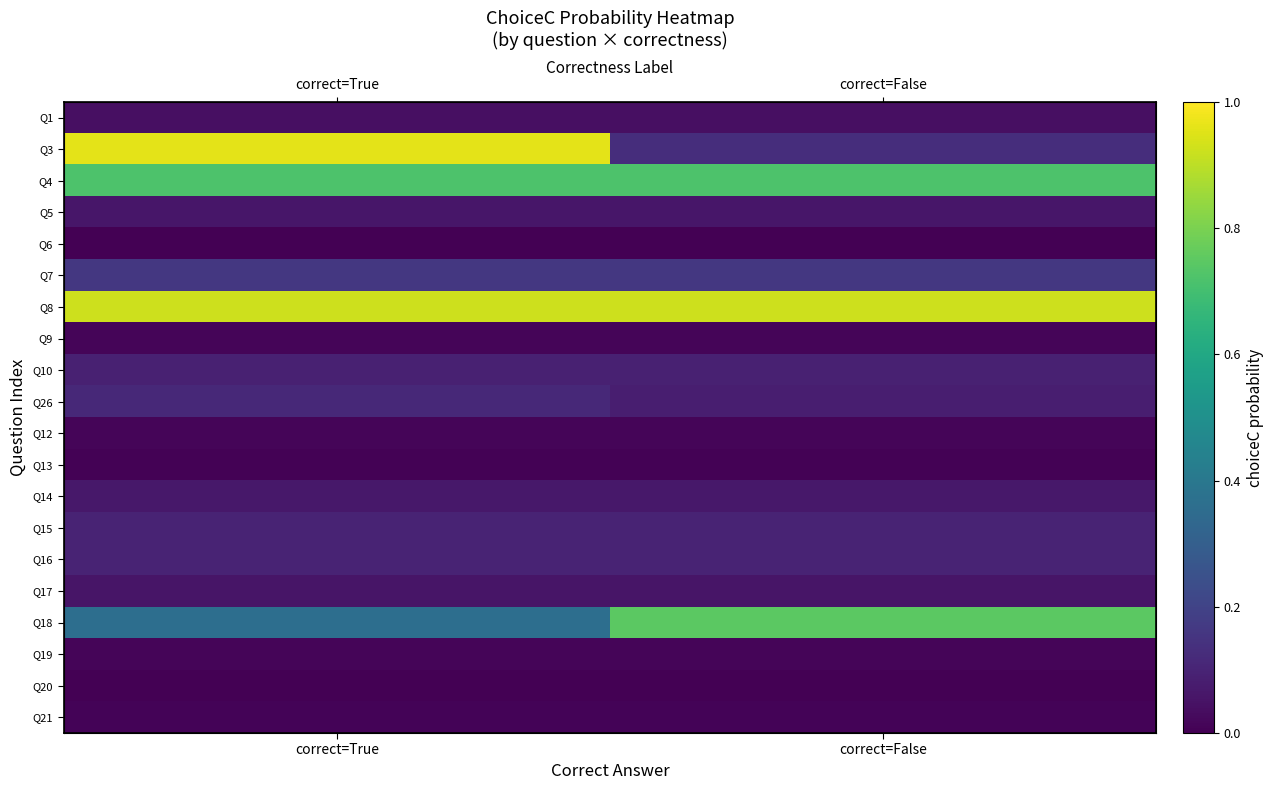

Between correct=True and correct=False, which is larger?

correct=True